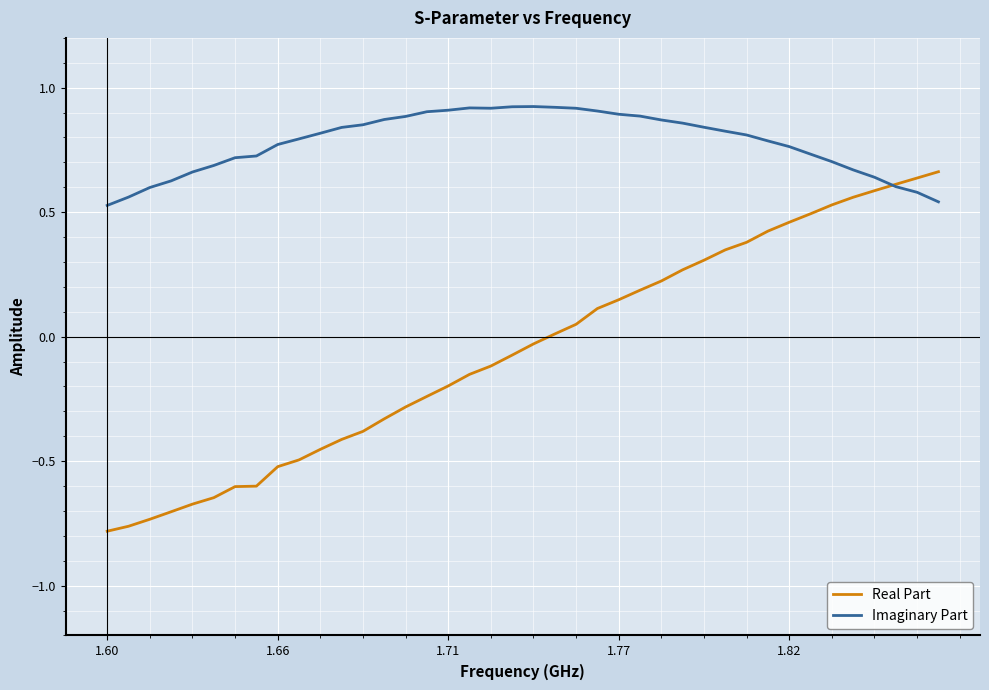

Which series has the largest total across all categories?

Imaginary Part